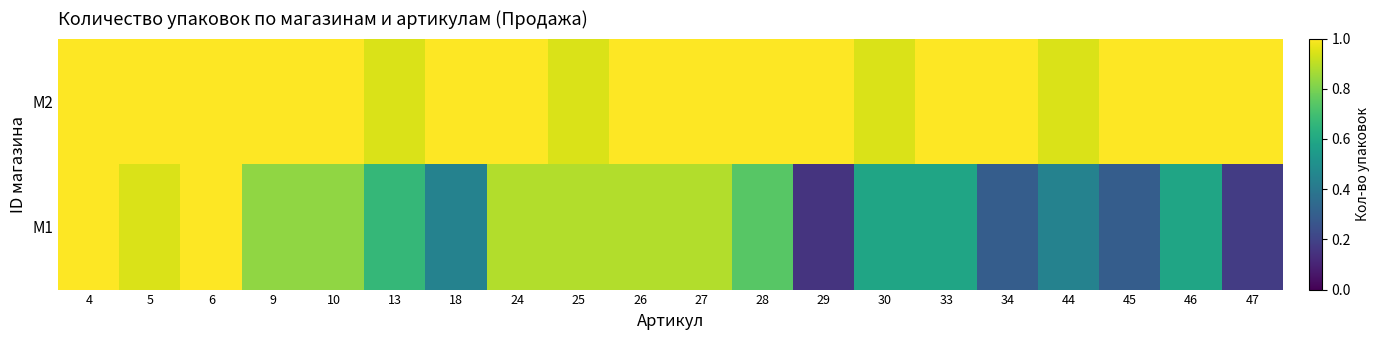

Reading right to left, what are all the values shown in this chart?

M1: 47=0.2	46=0.6	45=0.3	44=0.4	34=0.3	33=0.6	30=0.6	29=0.1	28=0.7	27=0.9	26=0.9	25=0.9	24=0.9	18=0.4	13=0.7	10=0.8	9=0.8	6=1.0	5=0.9	4=1.0
M2: 47=1.0	46=1.0	45=1.0	44=0.9	34=1.0	33=1.0	30=0.9	29=1.0	28=1.0	27=1.0	26=1.0	25=0.9	24=1.0	18=1.0	13=0.9	10=1.0	9=1.0	6=1.0	5=1.0	4=1.0